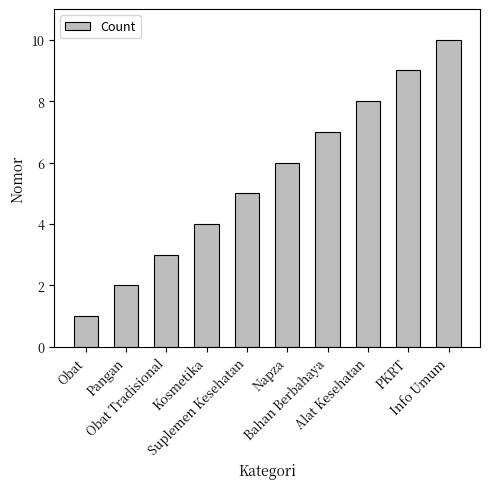

What is the smallest value displayed?

1